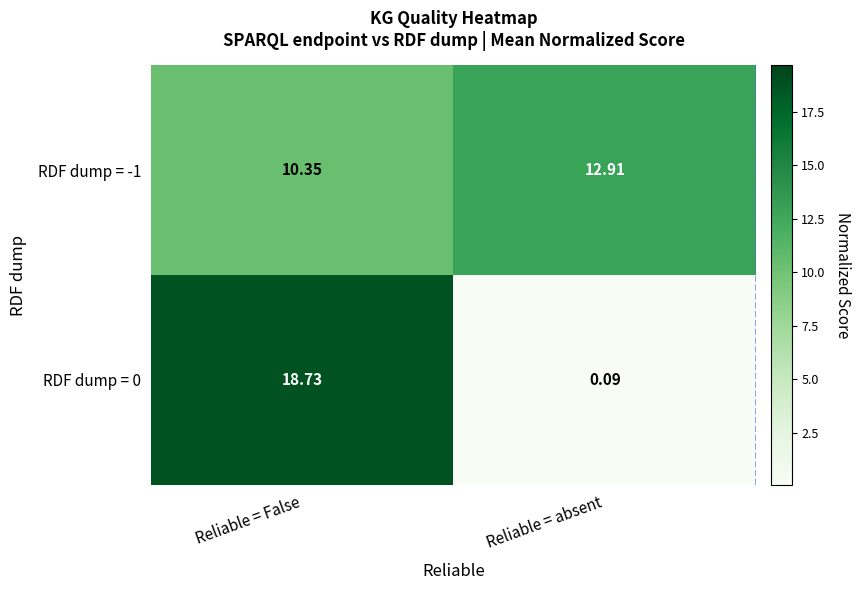

Which category has the highest value in the RDF dump = -1 series?

Reliable = absent